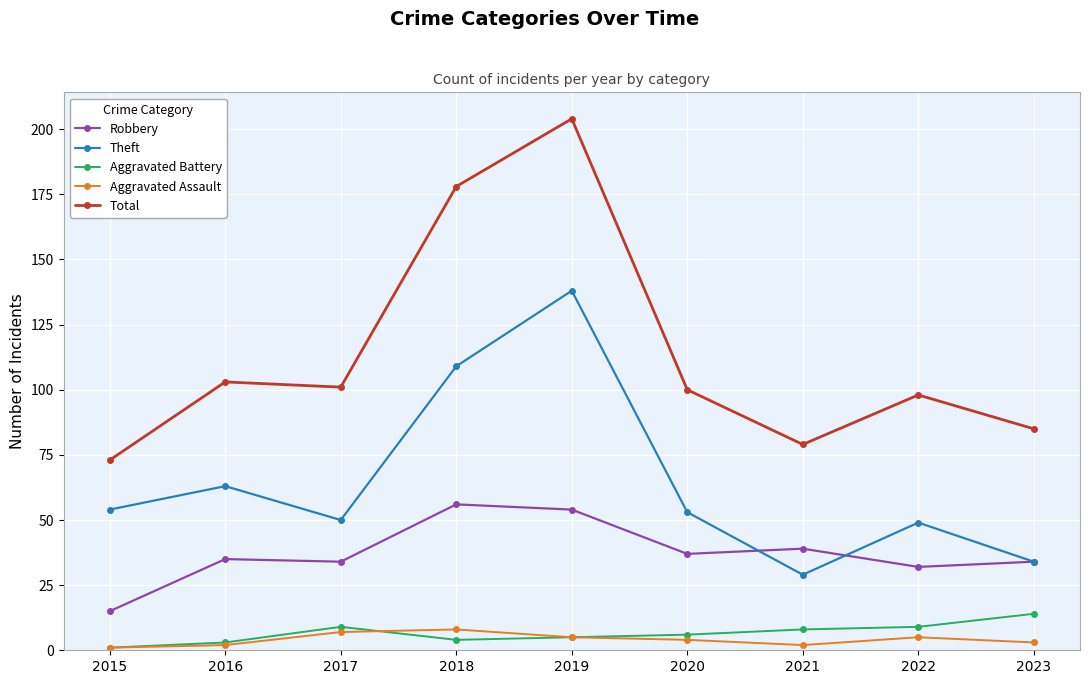

True or false: Aggravated Battery and Aggravated Assault intersect in this chart.

True